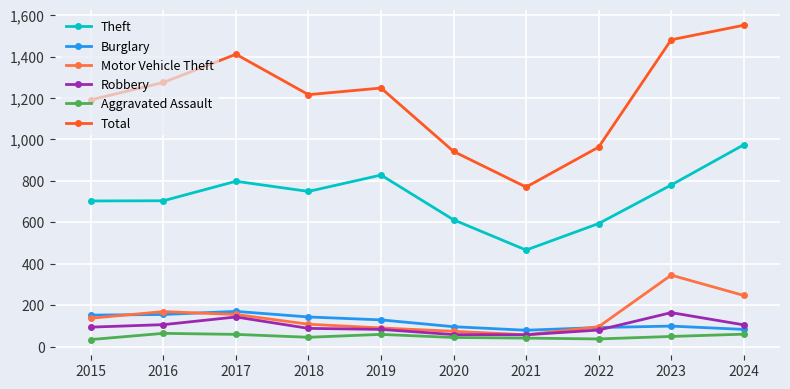

What is the value of the Motor Vehicle Theft point at the 9th from the left?

345